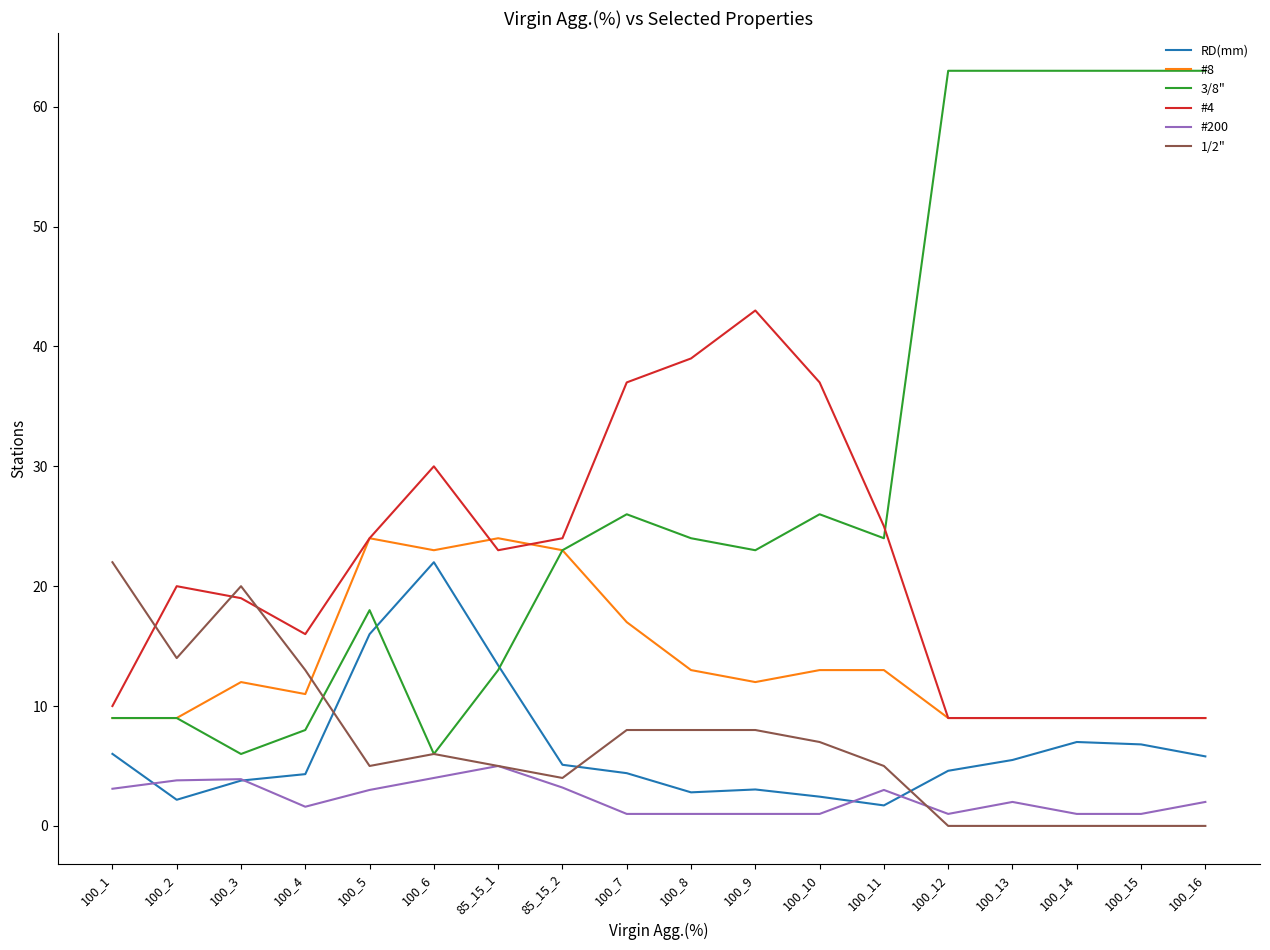

What is the total value across all series at 85_15_2?

82.3